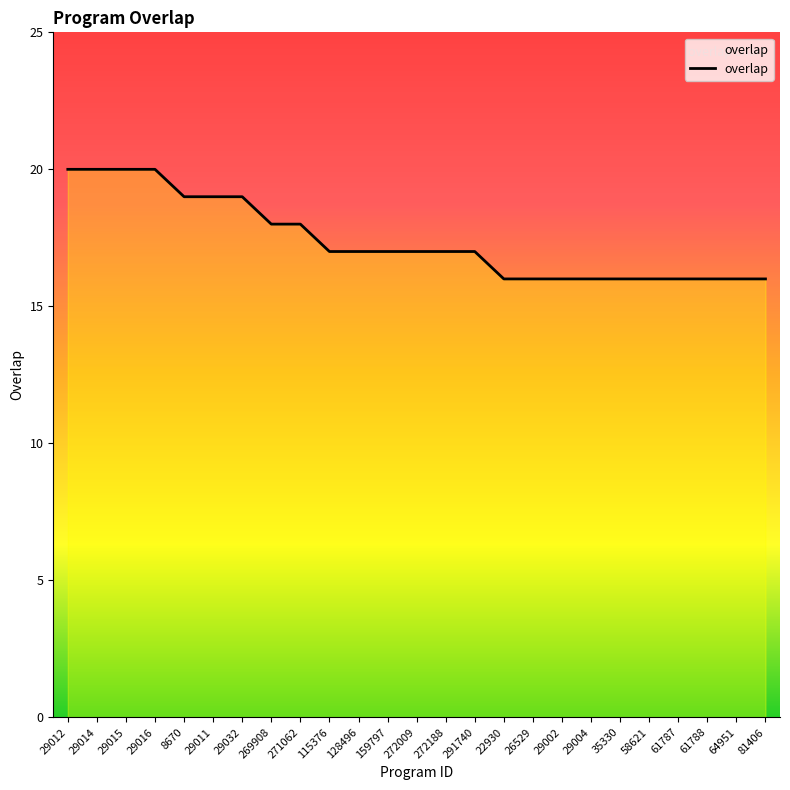

What position from the left is 26529?

17